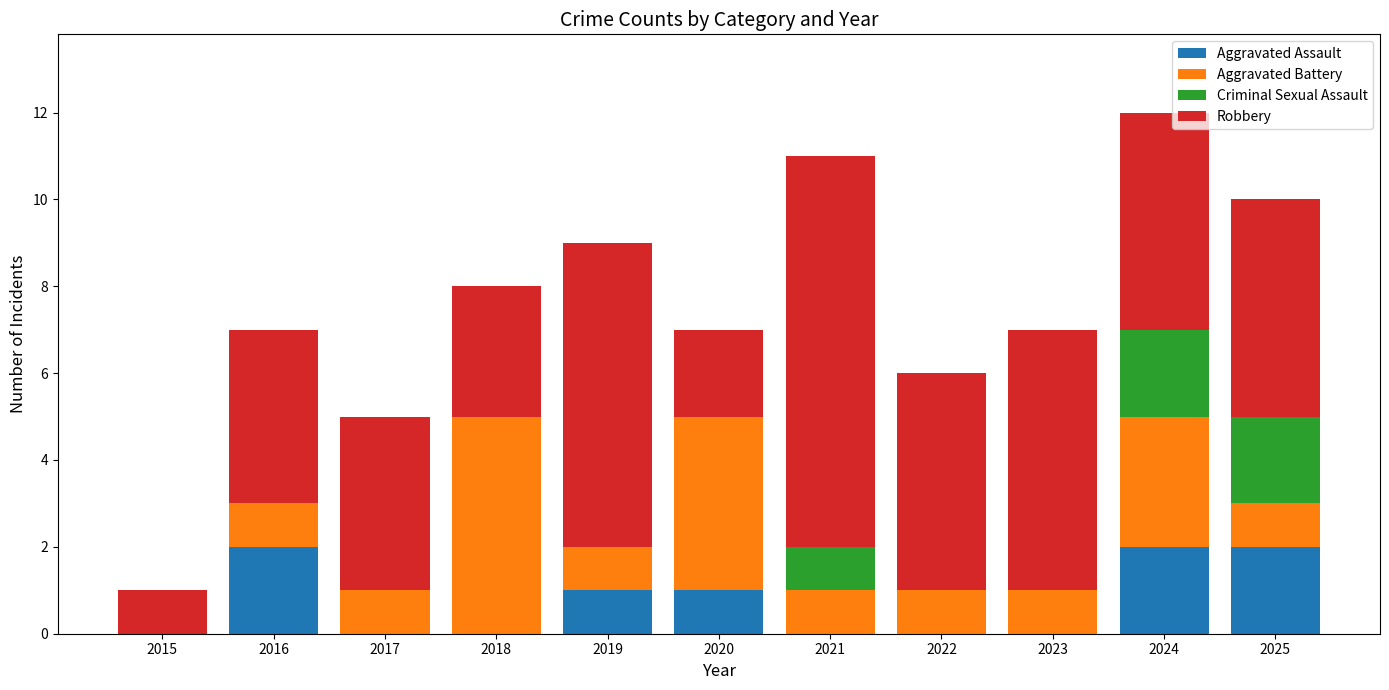

True or false: Aggravated Assault has a value of 0 at 2023.

True